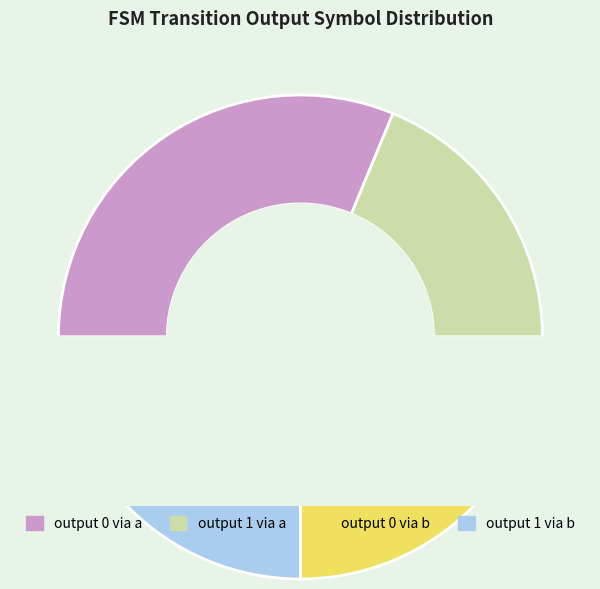

What portion of the pie excludes output_symbol 1 (a)?

81.2%